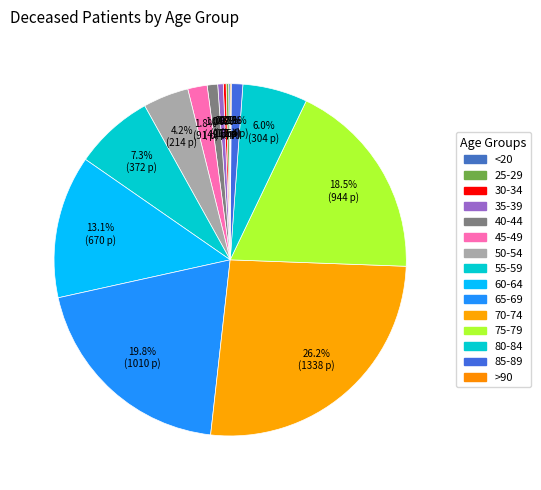

What is the largest slice in the pie chart?

70-74